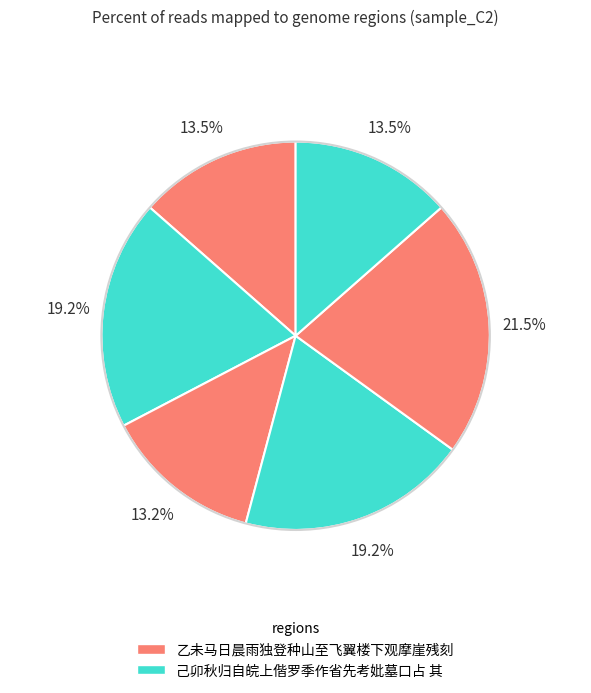

How many segments does this pie chart have?

6